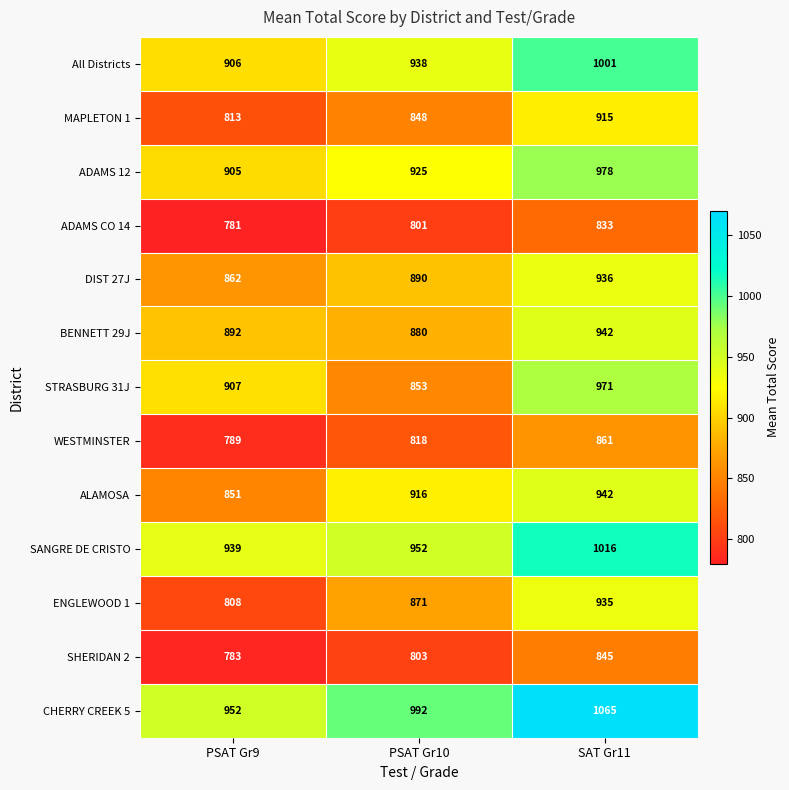

How many data points does each series have?

3